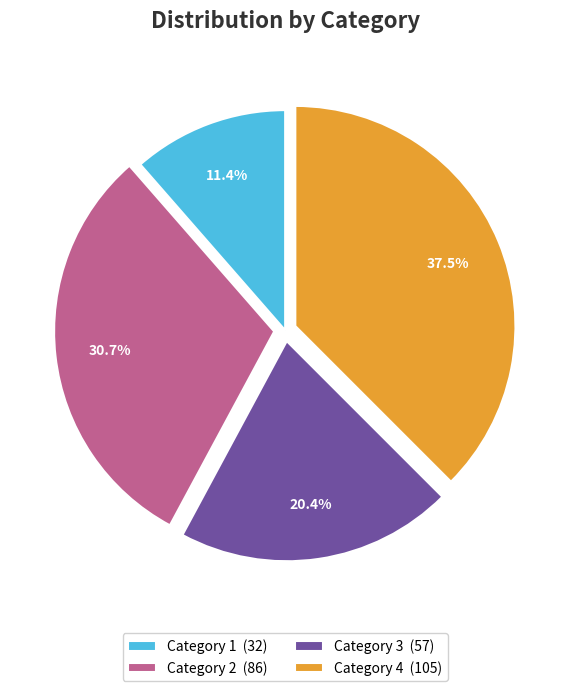

Does Category 4 (105) account for over 50% of the chart?

No